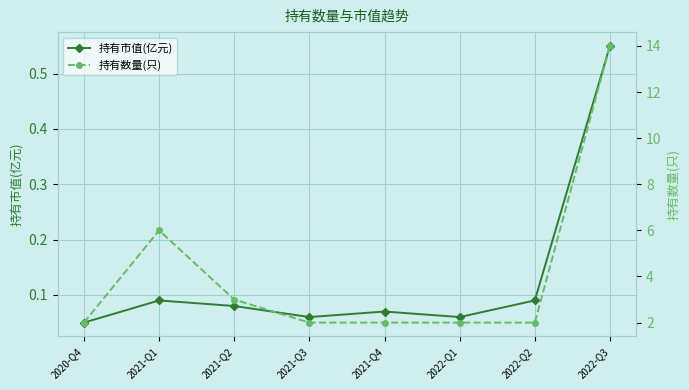

Reading left to right, what are all the values shown in this chart?

持有市值(亿元): 2020-Q4=0.1	2021-Q1=0.1	2021-Q2=0.1	2021-Q3=0.1	2021-Q4=0.1	2022-Q1=0.1	2022-Q2=0.1	2022-Q3=0.6
持有数量(只): 2020-Q4=2.0	2021-Q1=6.0	2021-Q2=3.0	2021-Q3=2.0	2021-Q4=2.0	2022-Q1=2.0	2022-Q2=2.0	2022-Q3=14.0